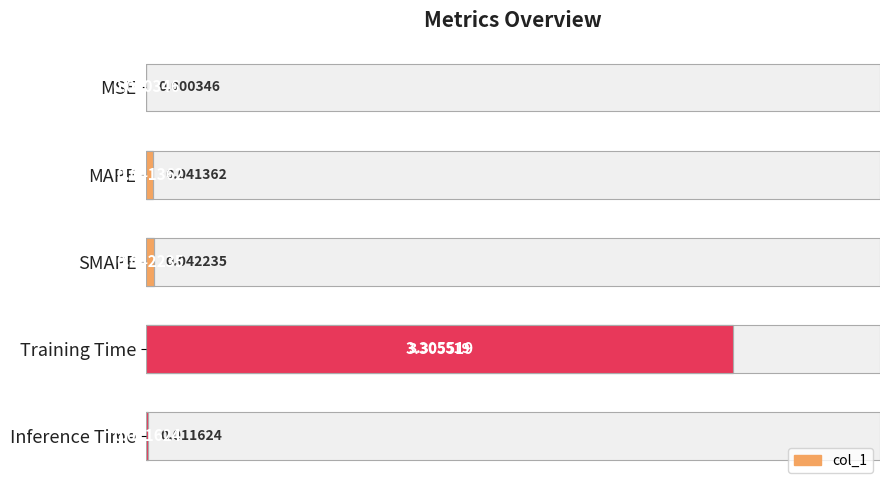

The value at Training Time is 5.8. True or false?

False